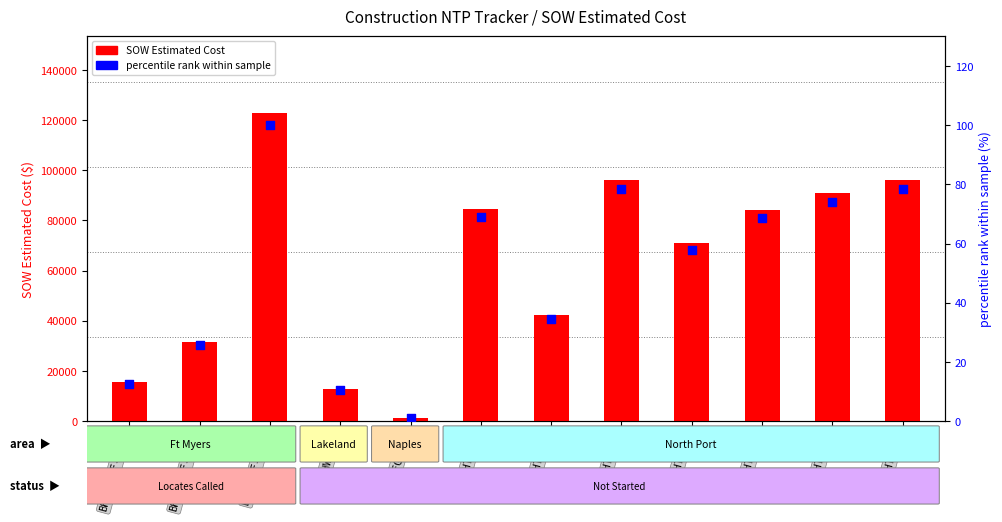

Which series contains the highest Y value?

SOW Estimated Cost